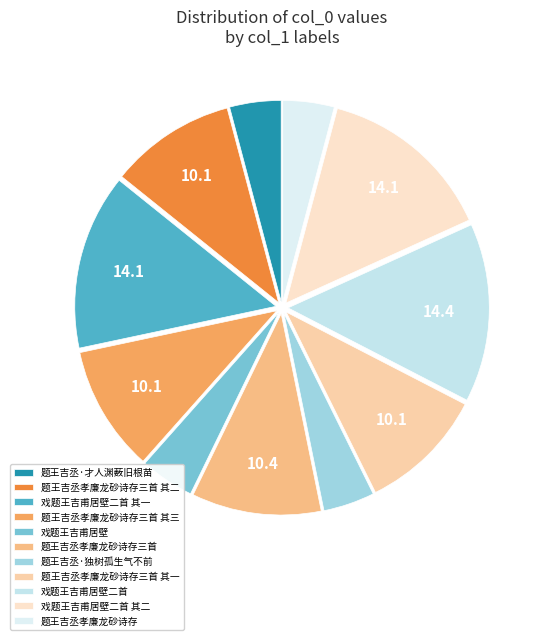

How many slices are in this pie chart?

11